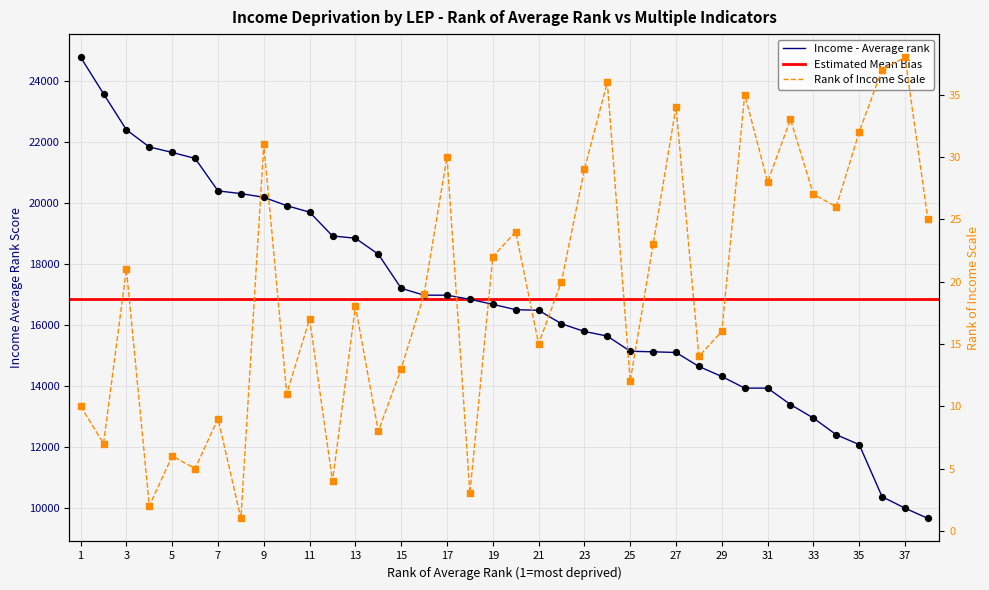

Is the value of Income - Average rank at 36 greater than the value of Rank of Income Scale at 10?

Yes